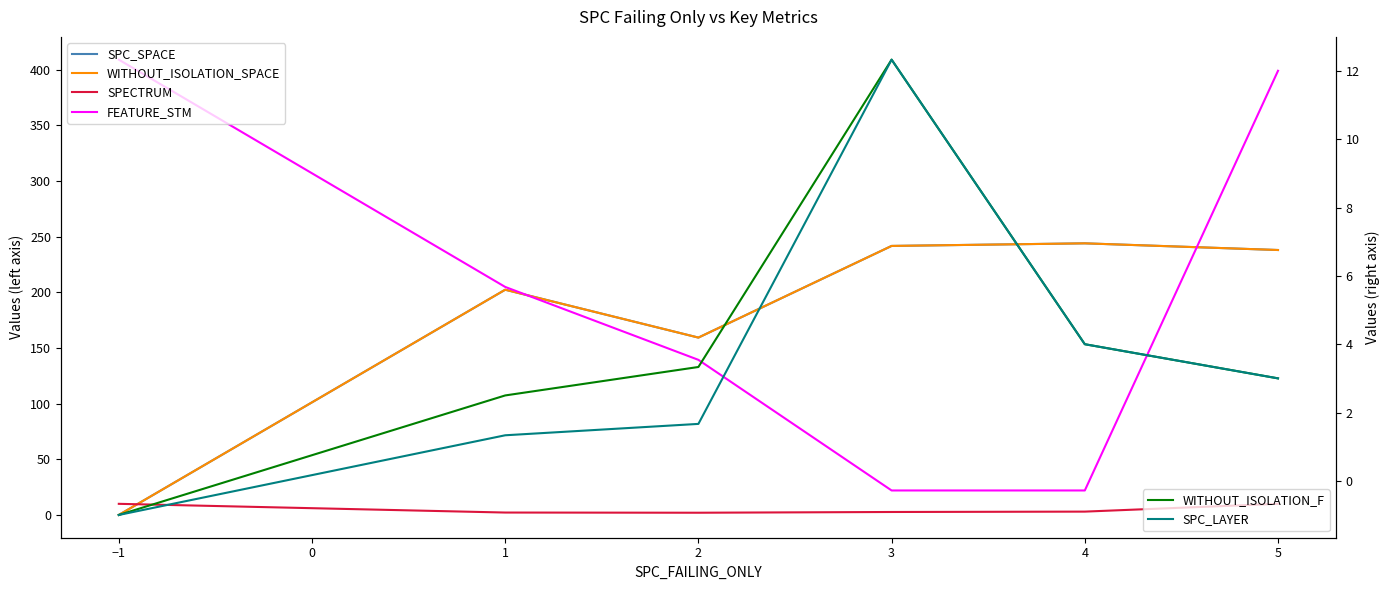

What is the average value of the FEATURE_STM series?

199.4